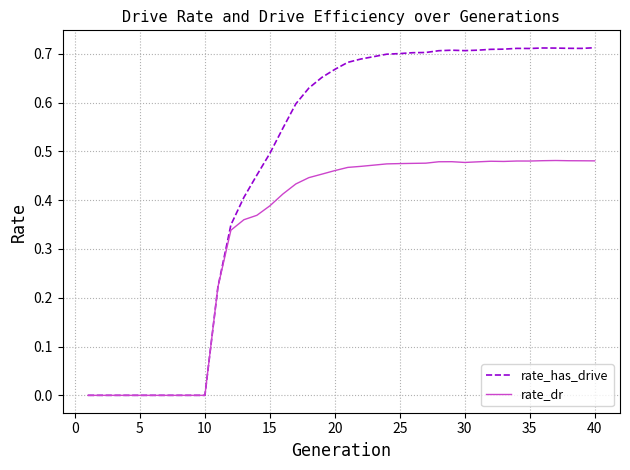

Rank the series by their average value, from highest to lowest.

rate_has_drive, rate_dr